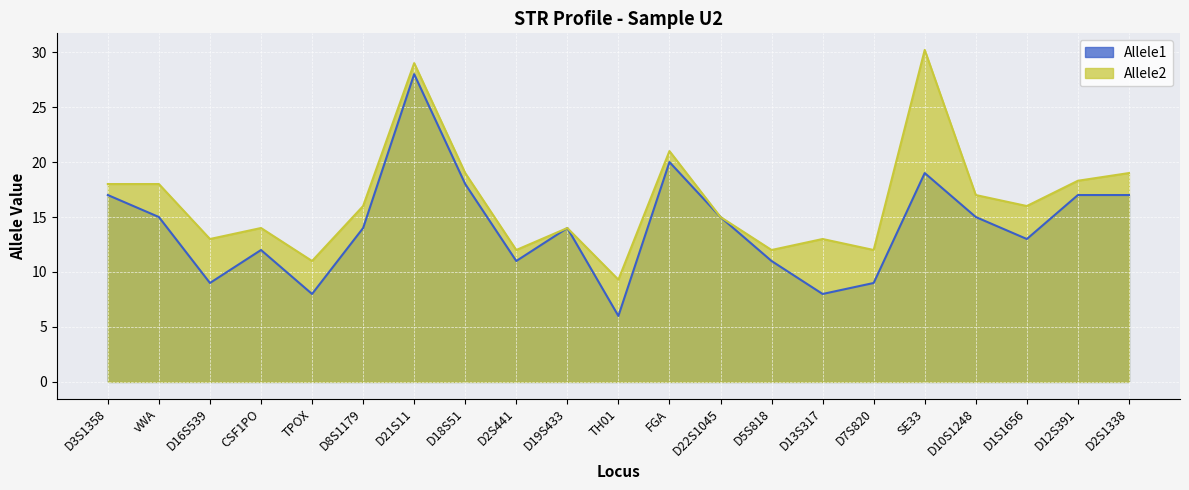

At which label does Allele2 reach its peak?

SE33